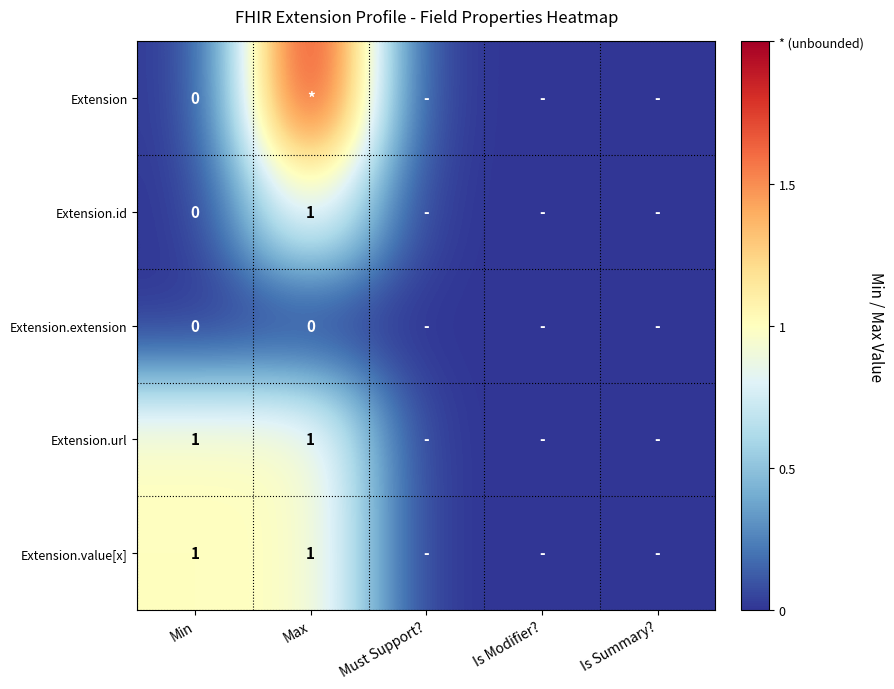

The Extension.value[x] series shows 0 at Is Summary?. True or false?

False